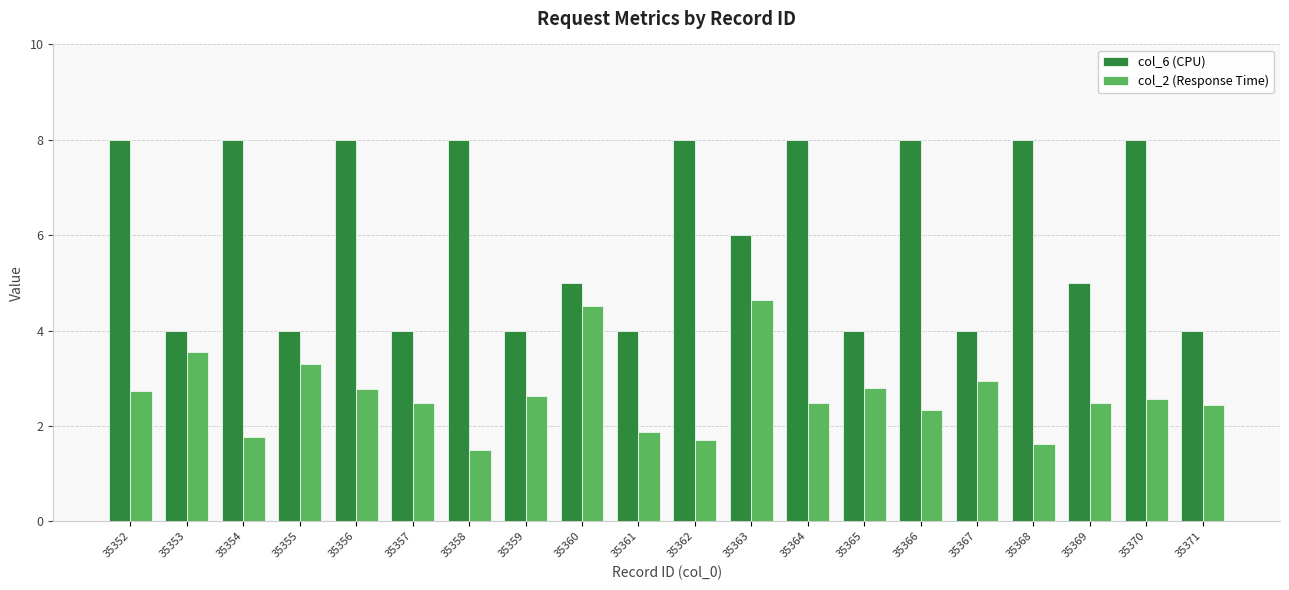

Is the value of col_2 (Response Time) at 35356 greater than the value of col_6 (CPU) at 35356?

No